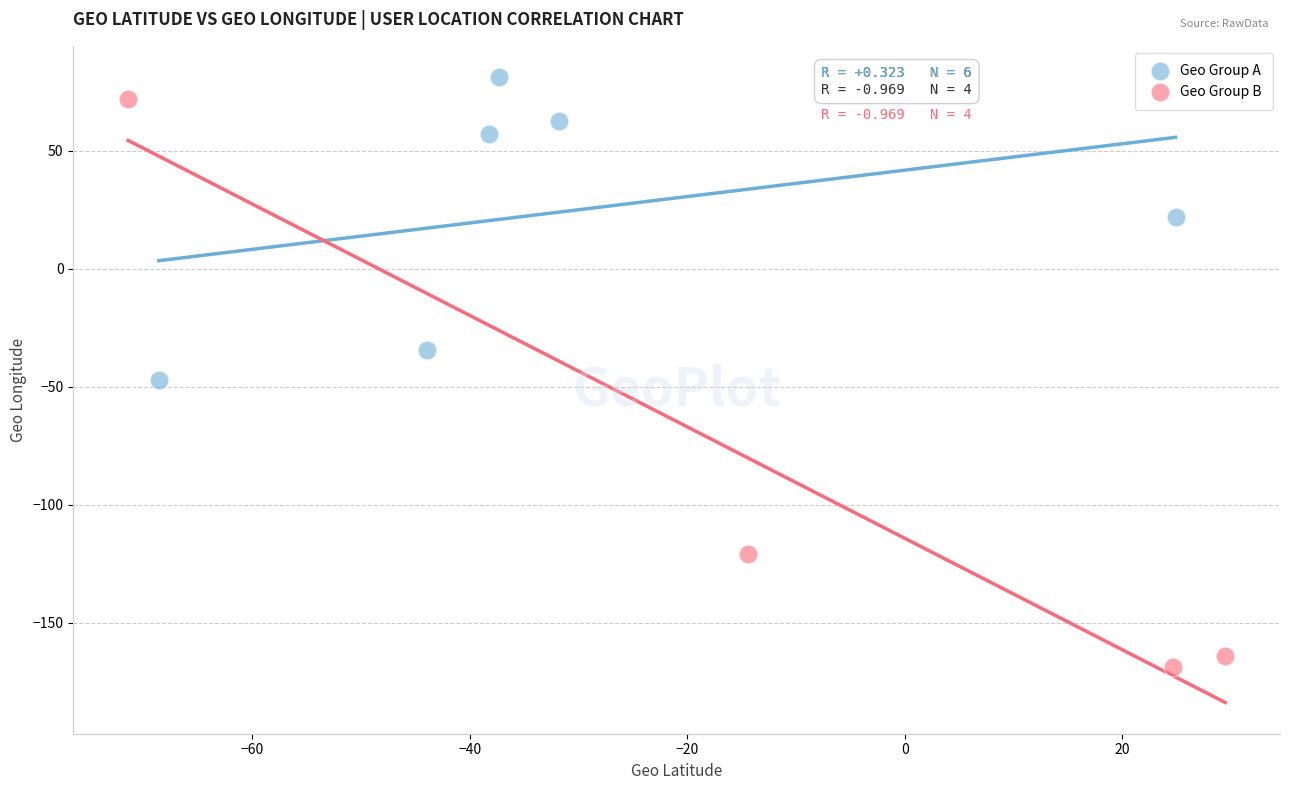

Which series reaches the maximum Y coordinate?

Geo Group A